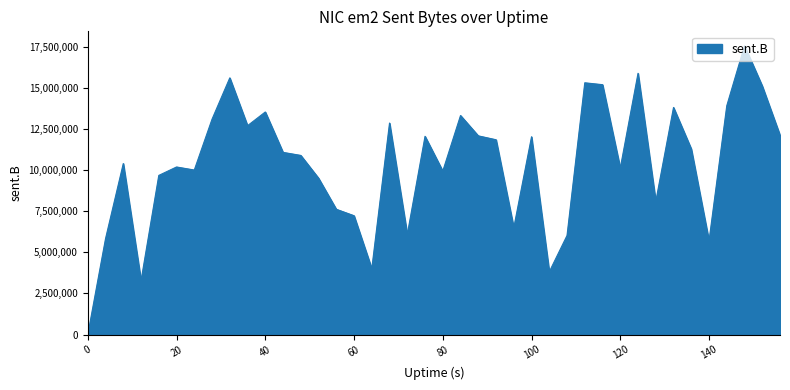

What is the difference between the maximum and minimum values?

17565321